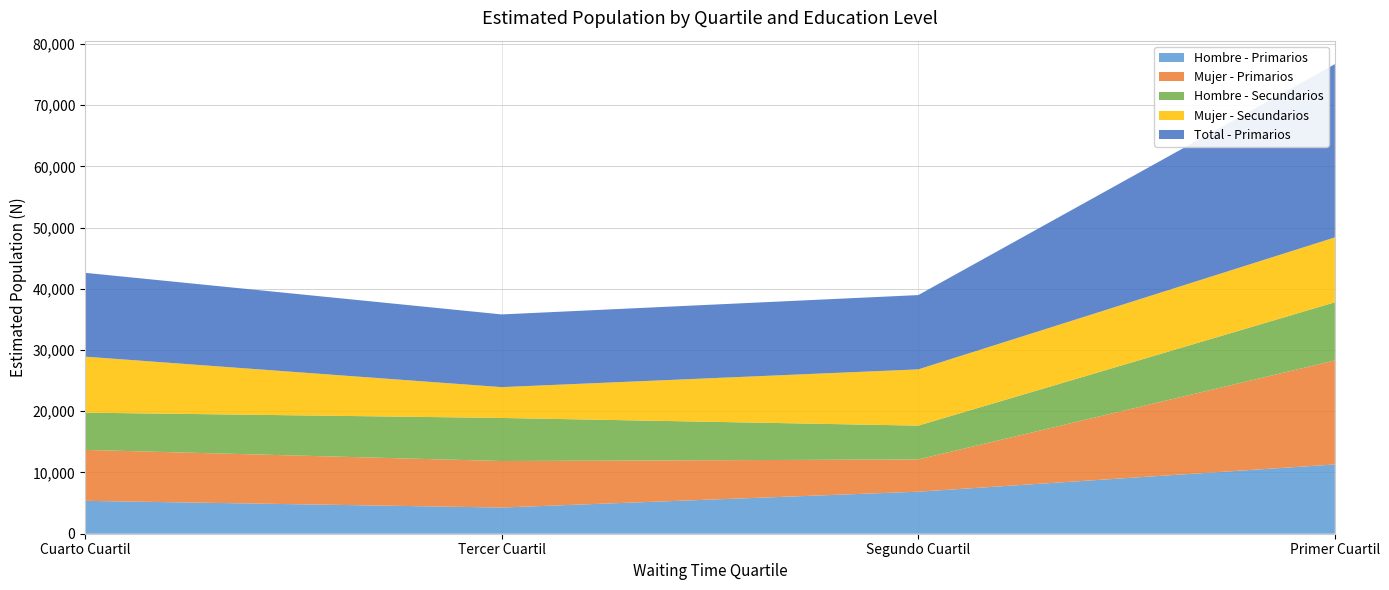

Reading left to right, transcribe all the data shown in this chart.

Hombre - Primarios: Cuarto Cuartil=5372	Tercer Cuartil=4277	Segundo Cuartil=6864	Primer Cuartil=11310
Mujer - Primarios: Cuarto Cuartil=8318	Tercer Cuartil=7597	Segundo Cuartil=5268	Primer Cuartil=16986
Hombre - Secundarios: Cuarto Cuartil=6084	Tercer Cuartil=7034	Segundo Cuartil=5522	Primer Cuartil=9500
Mujer - Secundarios: Cuarto Cuartil=9145	Tercer Cuartil=5032	Segundo Cuartil=9186	Primer Cuartil=10595
Total - Primarios: Cuarto Cuartil=13690	Tercer Cuartil=11874	Segundo Cuartil=12133	Primer Cuartil=28296